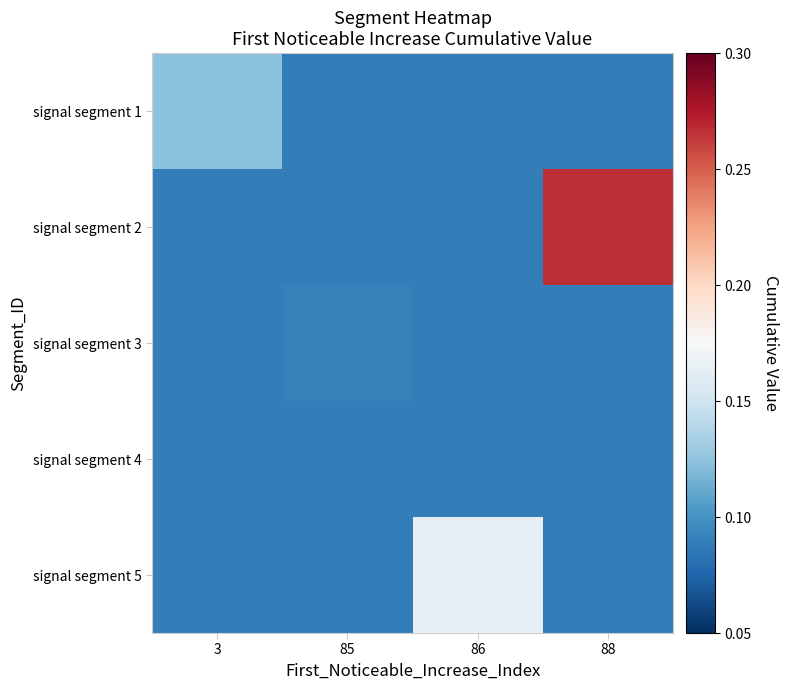

Reading left to right, transcribe all the data shown in this chart.

signal segment 1: 3=0.1	85=0.1	86=0.1	88=0.1
signal segment 2: 3=0.1	85=0.1	86=0.1	88=0.3
signal segment 3: 3=0.1	85=0.1	86=0.1	88=0.1
signal segment 4: 3=0.1	85=0.1	86=0.1	88=0.1
signal segment 5: 3=0.1	85=0.1	86=0.2	88=0.1